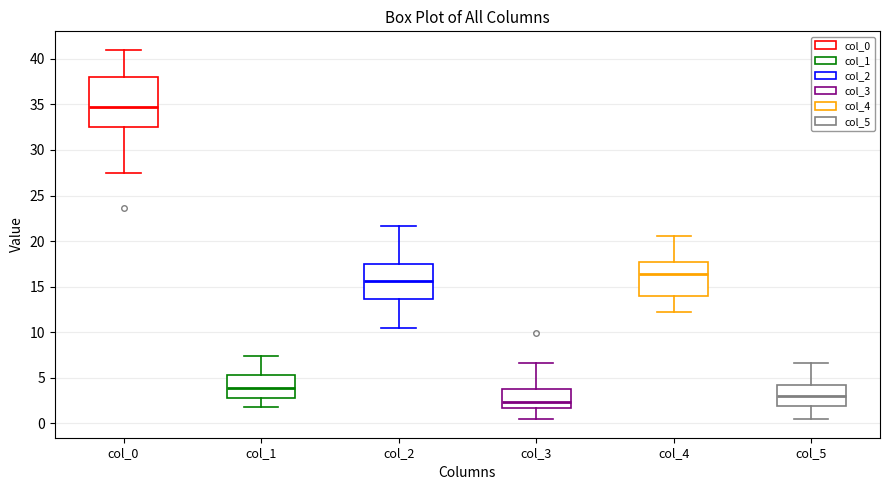

Reading left to right, read every box against the y-axis: the position of its median line, the range the box covers, and the ends of its whiskers. The values are not printed on the chart, so give them approximately, as read against the axis.

col_0: median 35.0, box 32.5 to 38.0, whiskers 27.5 to 41.0
col_1: median 4.0, box 3.0 to 5.5, whiskers 2.0 to 7.5
col_2: median 15.5, box 13.5 to 17.5, whiskers 10.5 to 21.5
col_3: median 2.5, box 1.5 to 4.0, whiskers 0.5 to 6.5
col_4: median 16.5, box 14.0 to 18.0, whiskers 12.5 to 20.5
col_5: median 3.0, box 2.0 to 4.0, whiskers 0.5 to 6.5